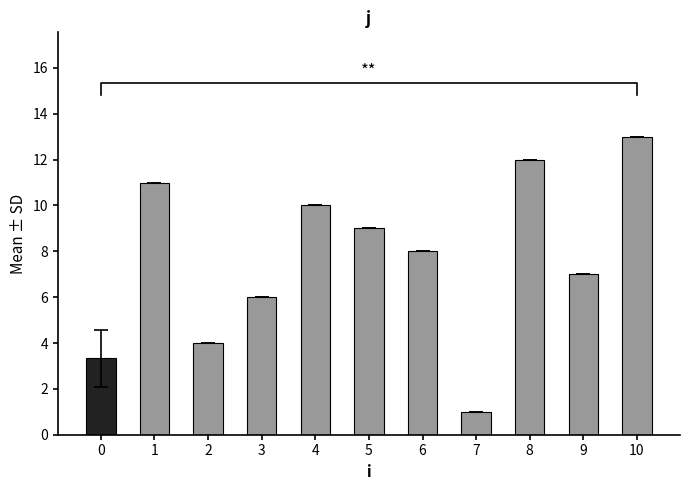

Reading right to left, what are all the values shown in this chart?

10=13.0	9=7.0	8=12.0	7=1.0	6=8.0	5=9.0	4=10.0	3=6.0	2=4.0	1=11.0	0=3.3